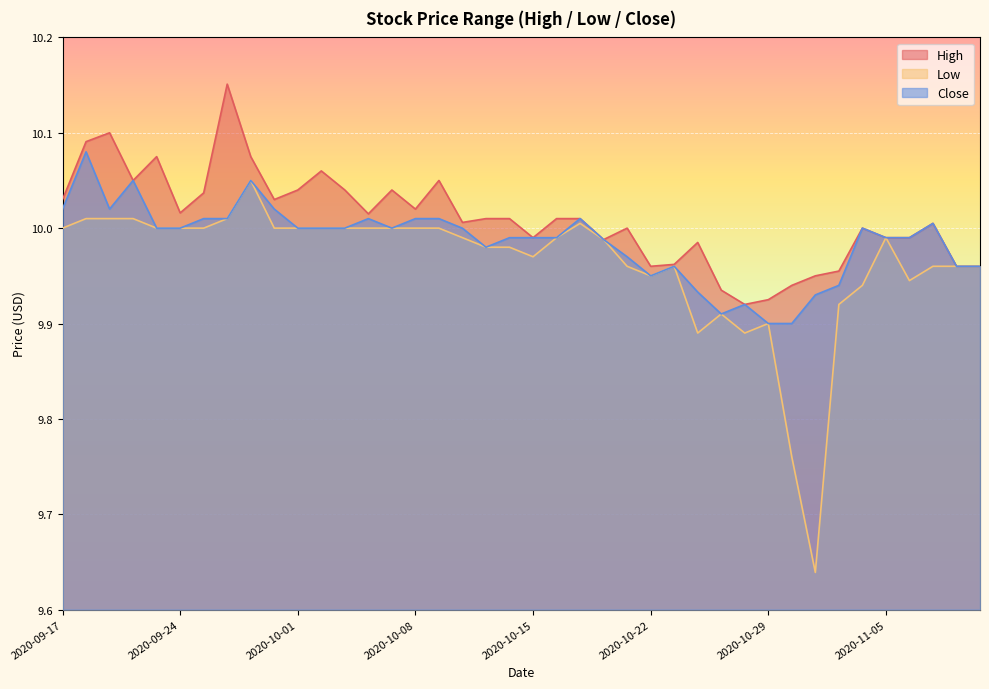

Which series changed the most between 2020-10-12 and 2020-10-20?

High